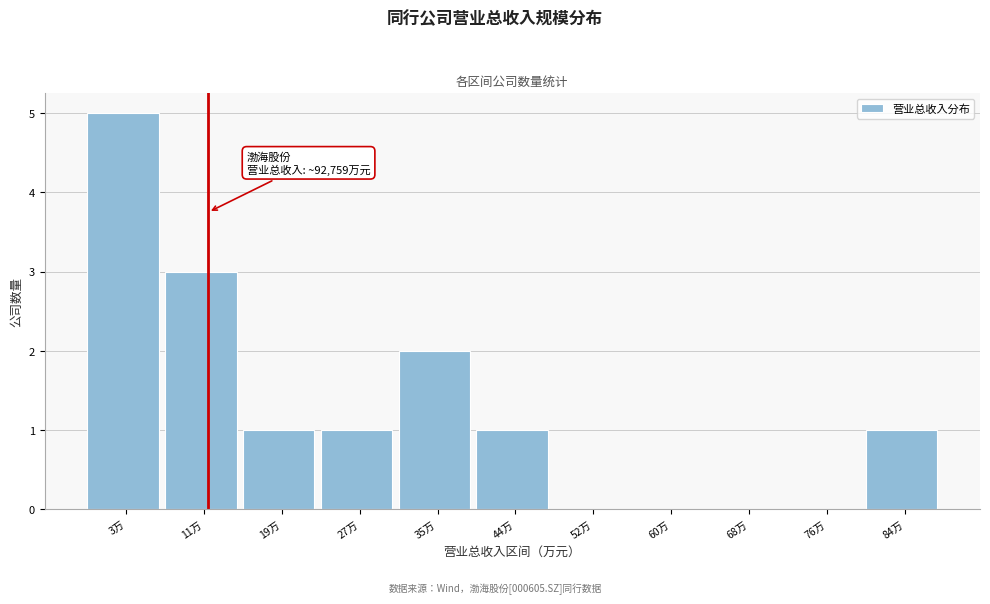

Reading left to right, list all the values displayed in this chart.

3万=5	11万=3	19万=1	27万=1	35万=2	44万=1	52万=0	60万=0	68万=0	76万=0	84万=1